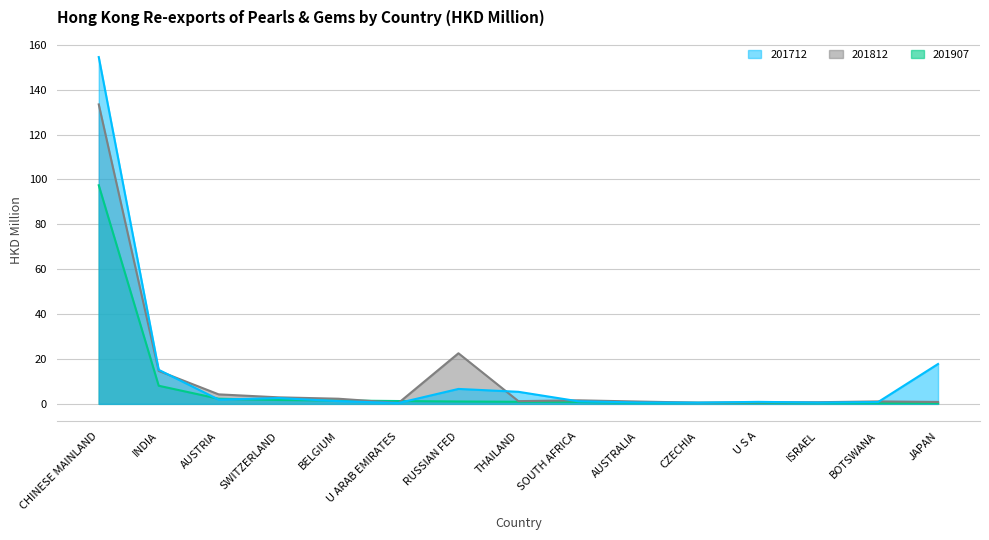

Between which two adjacent categories do 201907 and 201812 first intersect?

BELGIUM and U ARAB EMIRATES